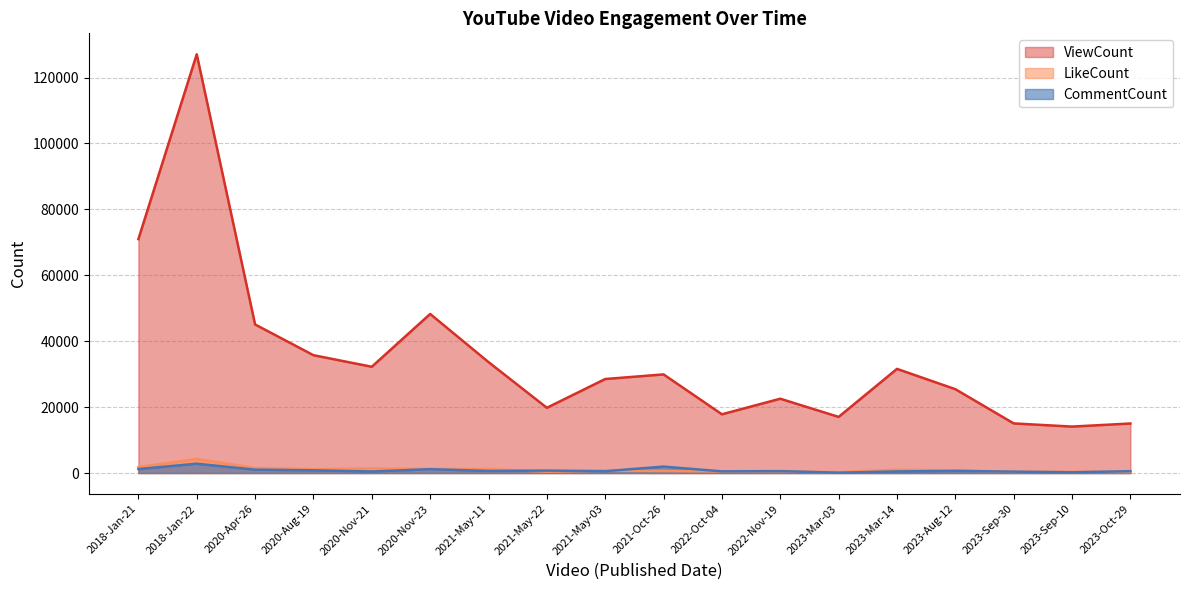

Rank the series by their maximum value, from lowest to highest.

CommentCount, LikeCount, ViewCount